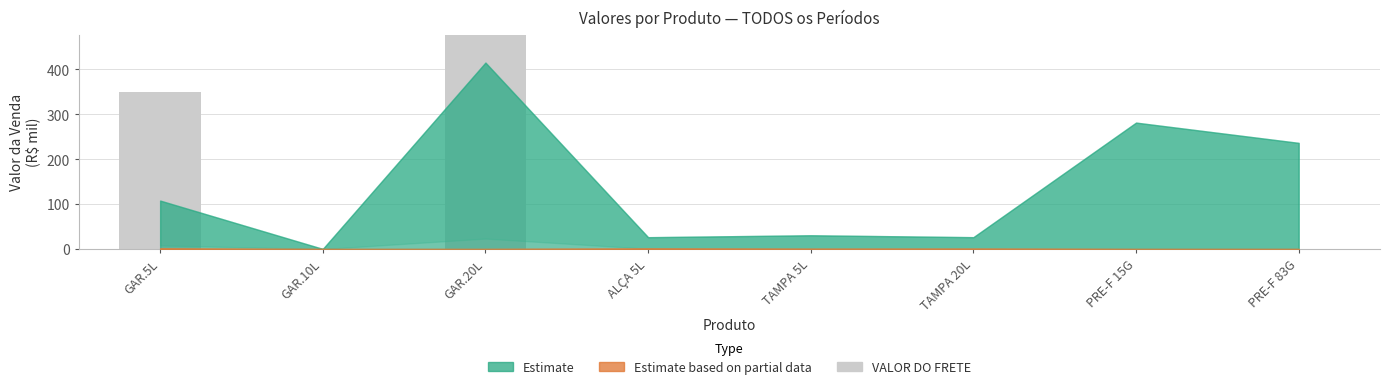

What is the label of the 7th bar from the left?

PRE-F 15G